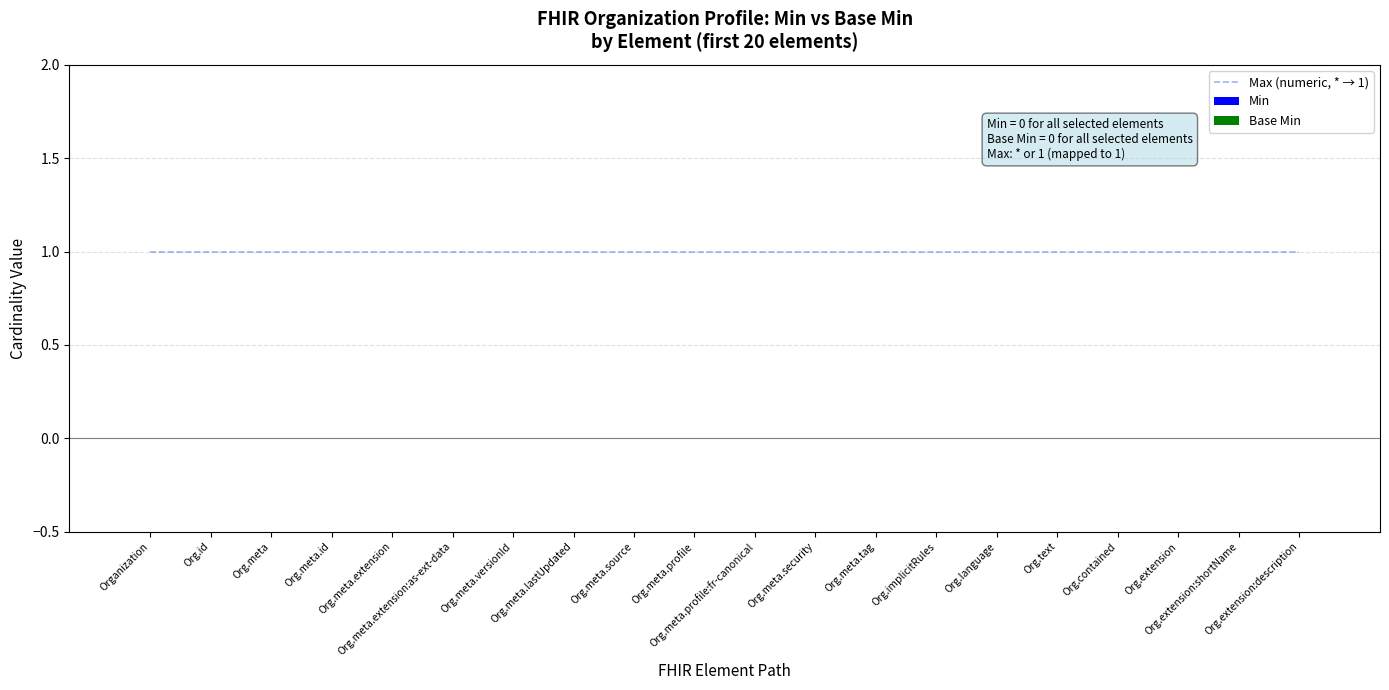

True or false: Min has a value of 0 at Org.meta.profile:fr-canonical.

True